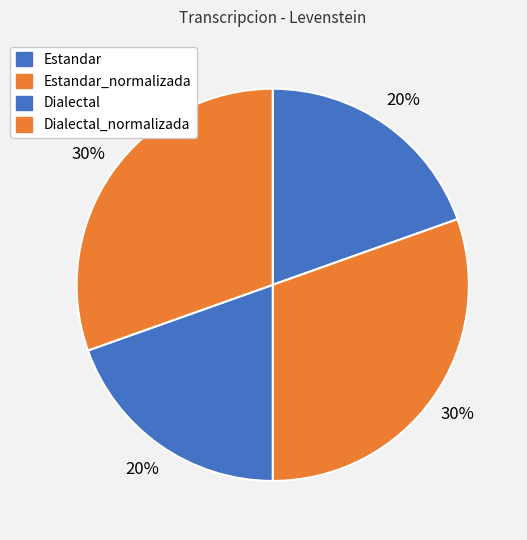

How many segments does this pie chart have?

4